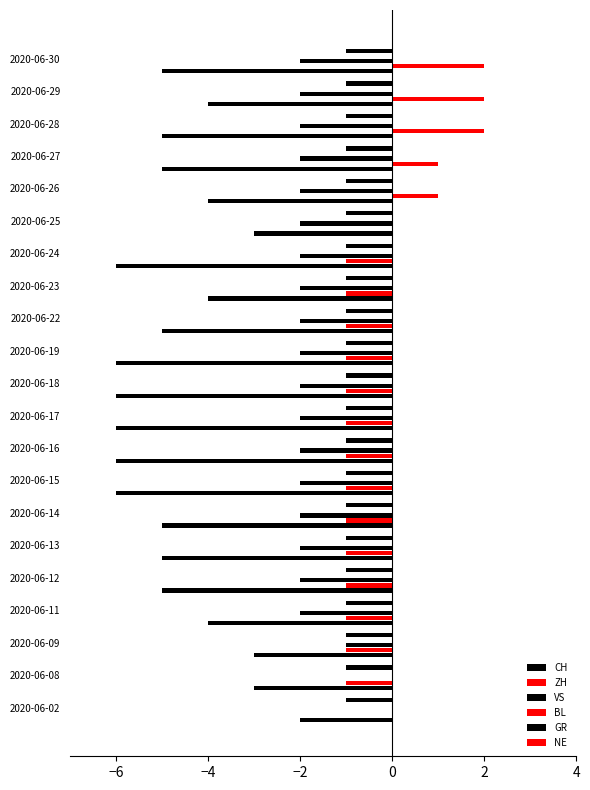

What is the average value of the NE series?

0.1